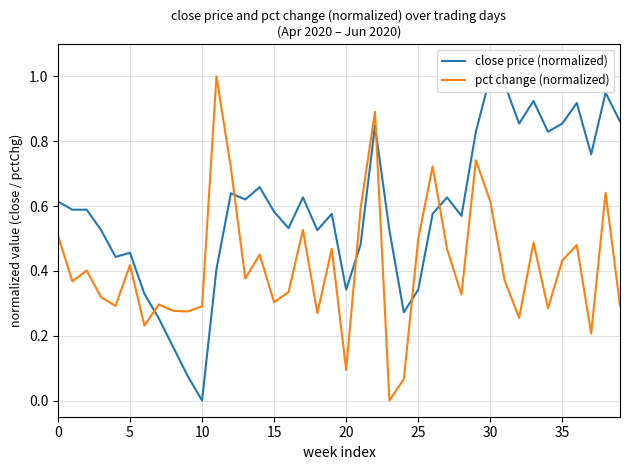

Which series has the largest total across all categories?

close price (normalized)